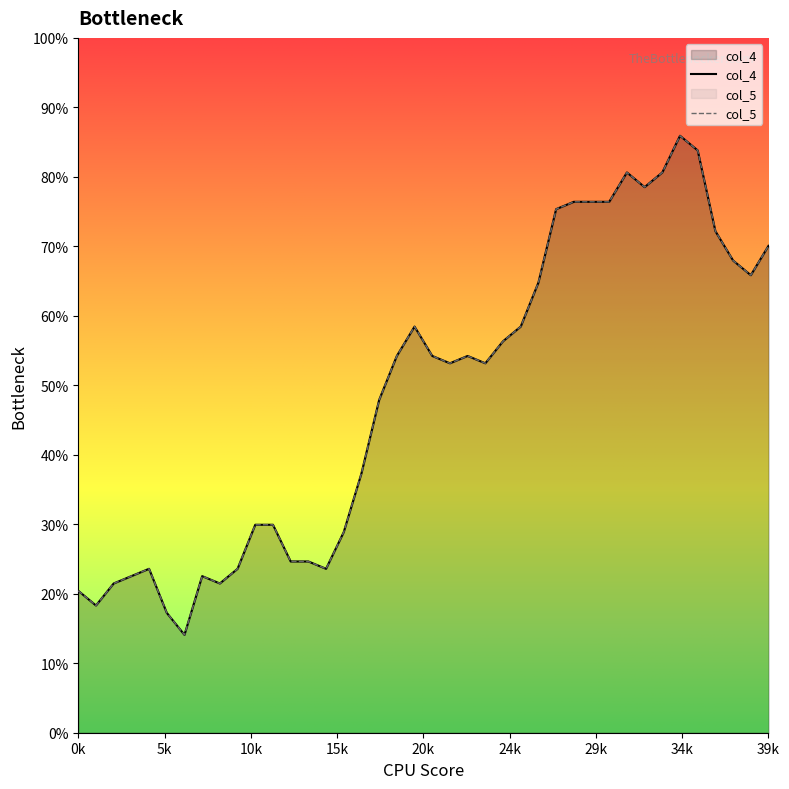

The col_5 series shows 56.7 at 0k. True or false?

False